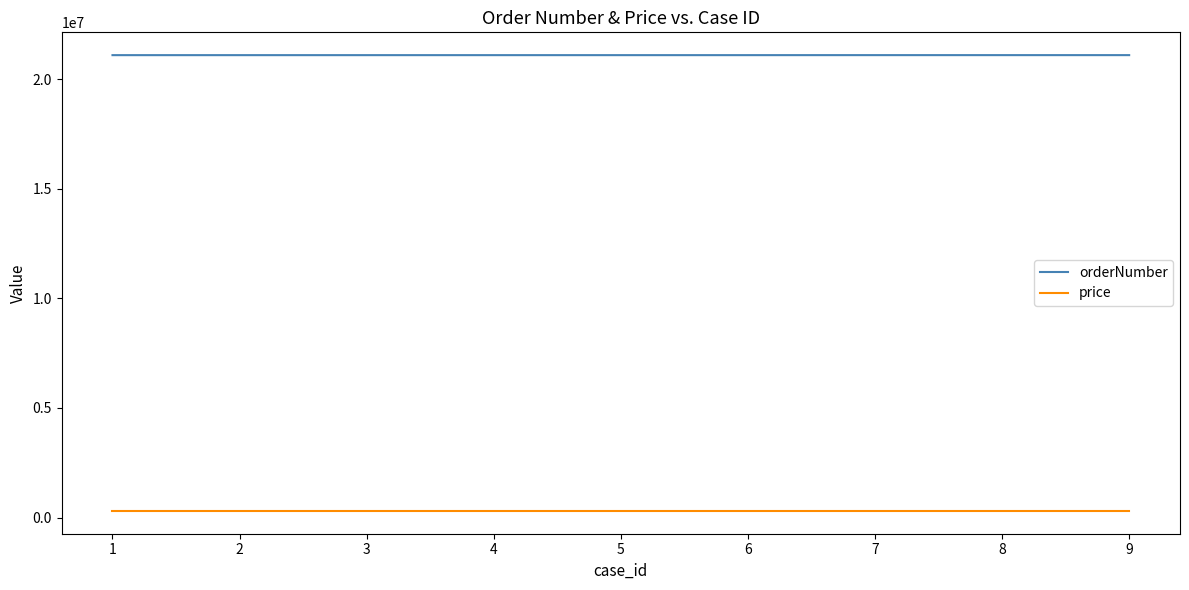

How many distinct data groups are displayed?

2